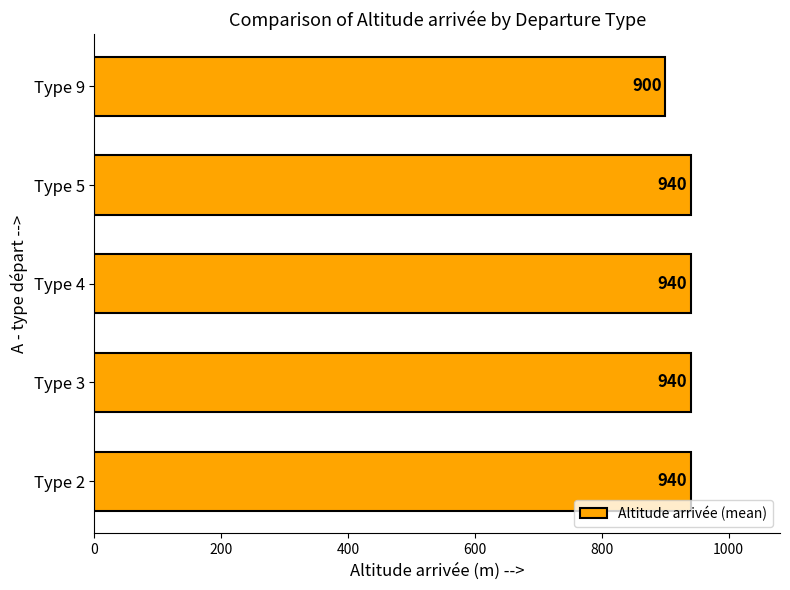

Count the number of data series in this chart.

1